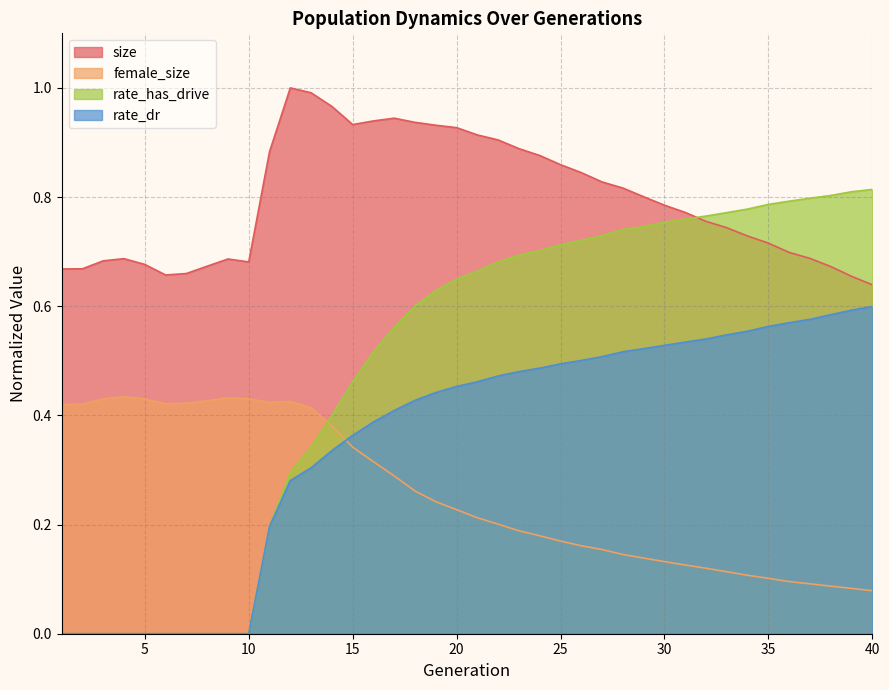

What is the approximate value of female_size at 13?

0.4